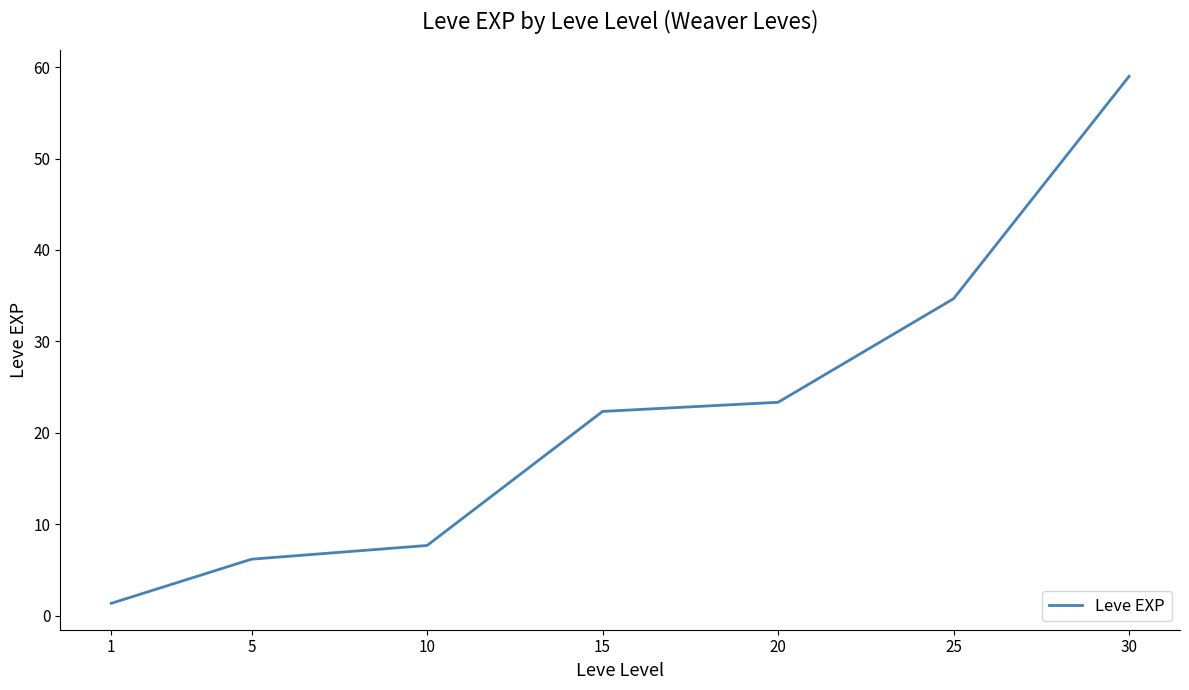

Reading left to right, list all the values displayed in this chart.

1=1.3	5=6.2	10=7.7	15=22.3	20=23.3	25=34.7	30=59.0